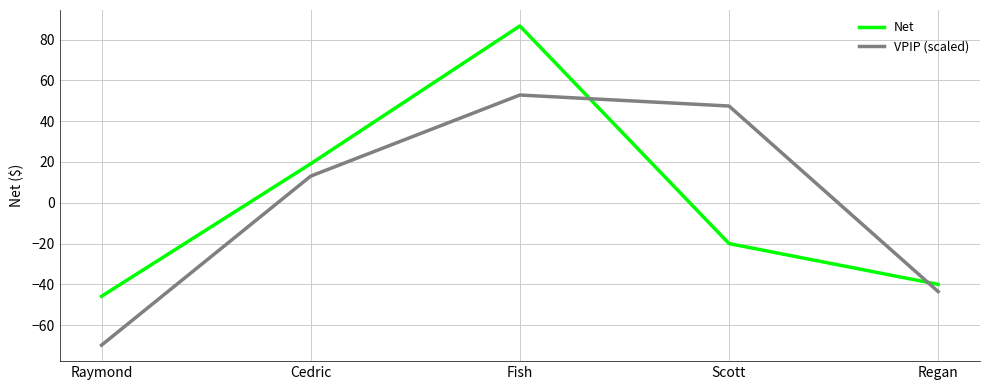

What is the lowest value of the VPIP (scaled) series?

-69.8